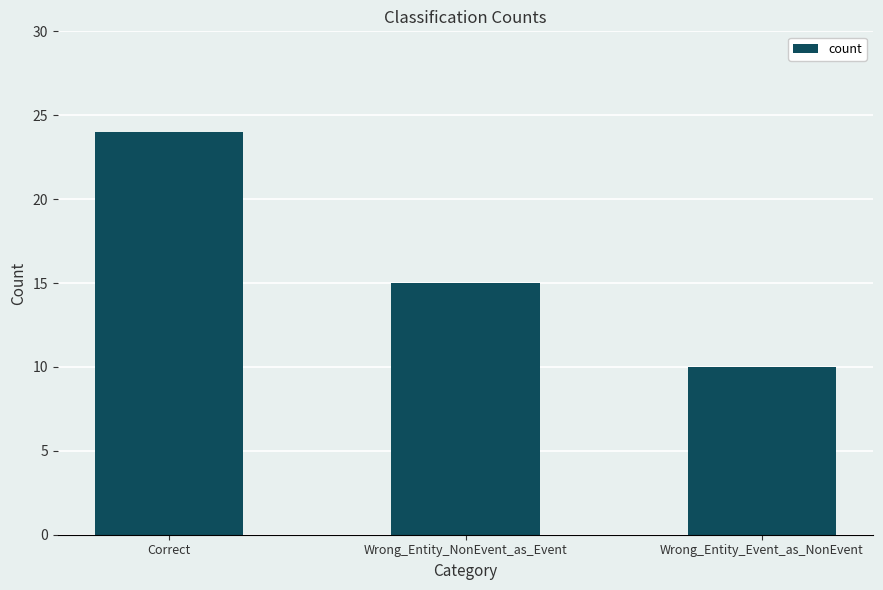

How many bars are there in total?

3